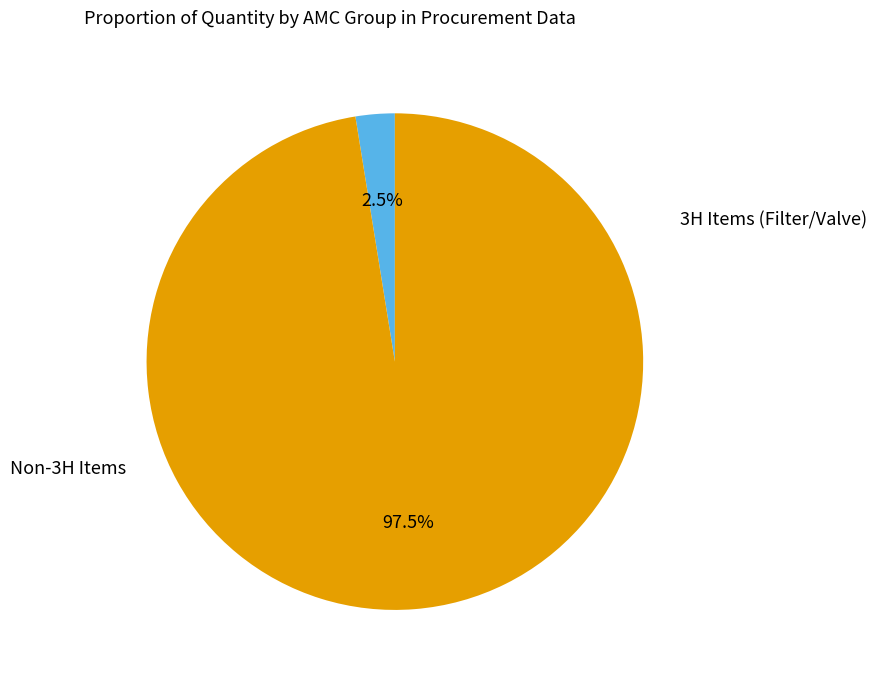

Does any single category account for the majority?

Yes